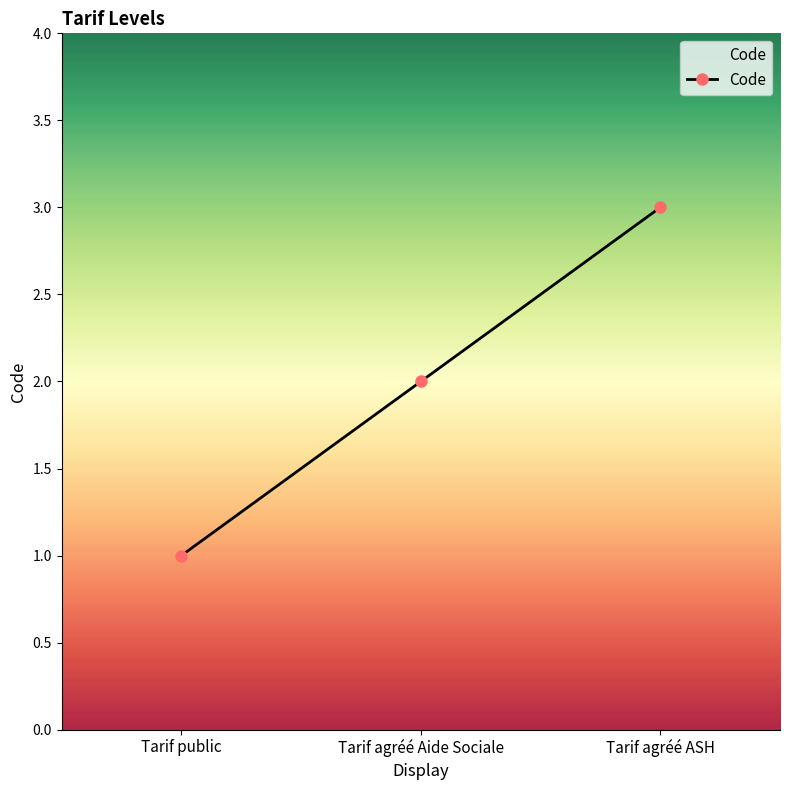

What is the minimum value shown in the chart?

1